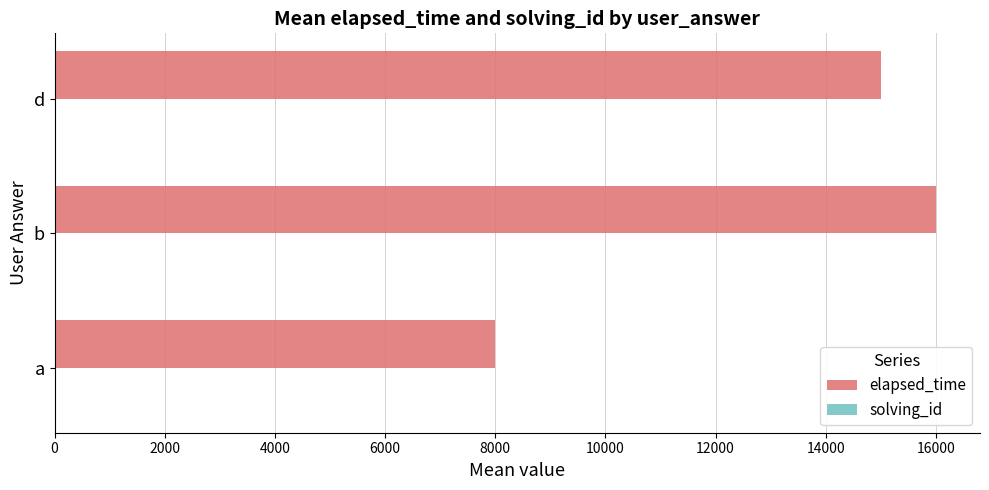

Between a and b, which series saw the biggest shift?

elapsed_time